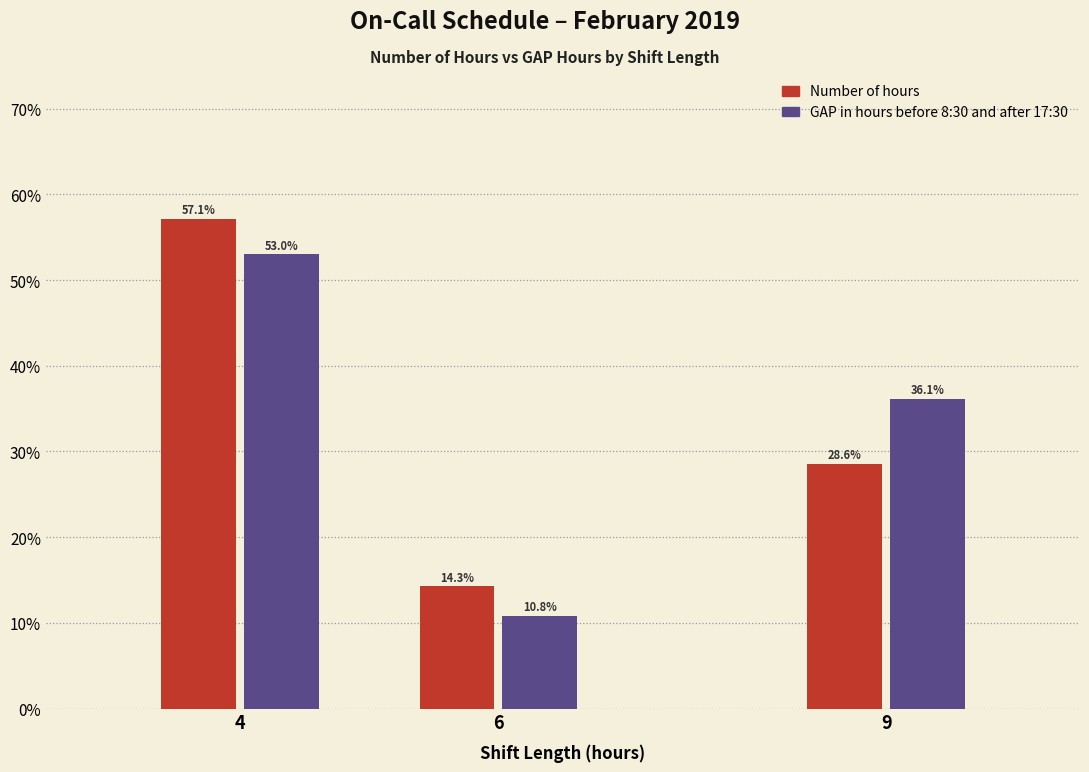

Rank the categories by GAP in hours before 8:30 and after 17:30 value from highest to lowest.

4, 9, 6